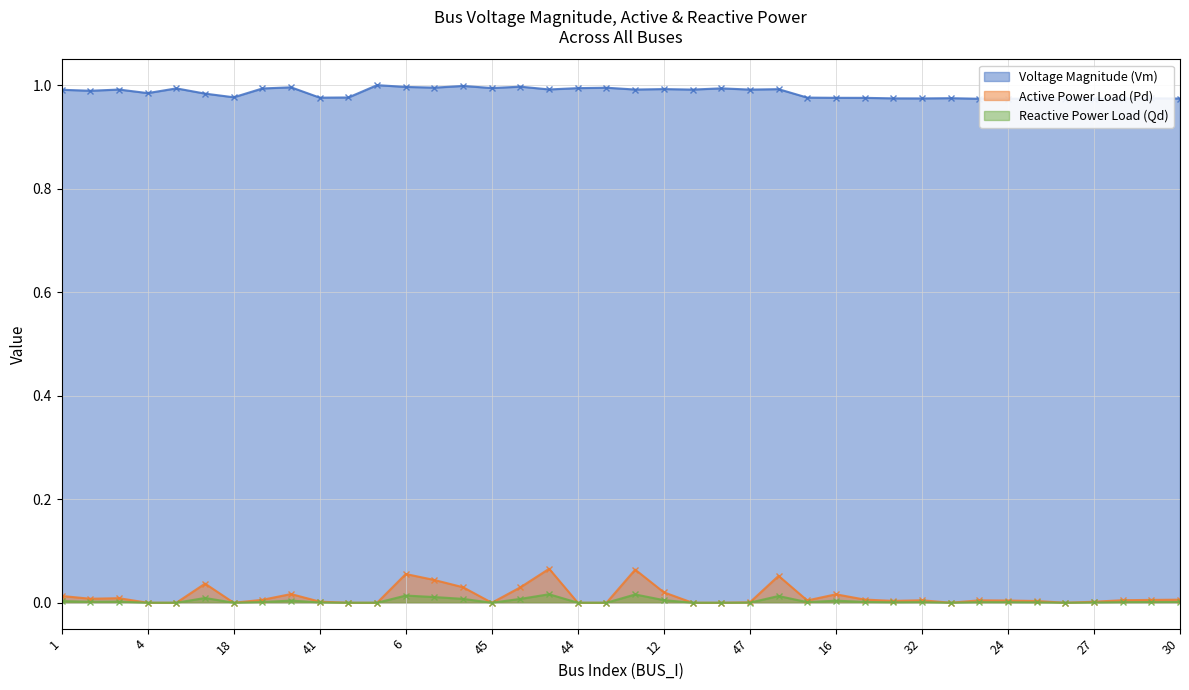

Reading right to left, list all the values displayed in this chart.

Vm: 30=1.0	29=1.0	28=1.0	27=1.0	26=1.0	25=1.0	24=1.0	23=1.0	42=1.0	32=1.0	34=1.0	17=1.0	16=1.0	14=1.0	20=1.0	47=1.0	13=1.0	48=1.0	12=1.0	11=1.0	21=1.0	44=1.0	46=1.0	22=1.0	45=1.0	10=1.0	9=1.0	6=1.0	7=1.0	15=1.0	41=1.0	8=1.0	19=1.0	18=1.0	40=1.0	5=1.0	4=1.0	3=1.0	2=1.0	1=1.0
Pd: 30=0.0	29=0.0	28=0.0	27=0.0	26=0.0	25=0.0	24=0.0	23=0.0	42=0.0	32=0.0	34=0.0	17=0.0	16=0.0	14=0.0	20=0.1	47=0.0	13=0.0	48=0.0	12=0.0	11=0.1	21=0.0	44=0.0	46=0.1	22=0.0	45=0.0	10=0.0	9=0.0	6=0.1	7=0.0	15=0.0	41=0.0	8=0.0	19=0.0	18=0.0	40=0.0	5=0.0	4=0.0	3=0.0	2=0.0	1=0.0
Qd: 30=0.0	29=0.0	28=0.0	27=0.0	26=0.0	25=0.0	24=0.0	23=0.0	42=0.0	32=0.0	34=0.0	17=0.0	16=0.0	14=0.0	20=0.0	47=0.0	13=0.0	48=0.0	12=0.0	11=0.0	21=0.0	44=0.0	46=0.0	22=0.0	45=0.0	10=0.0	9=0.0	6=0.0	7=0.0	15=0.0	41=0.0	8=0.0	19=0.0	18=0.0	40=0.0	5=0.0	4=0.0	3=0.0	2=0.0	1=0.0